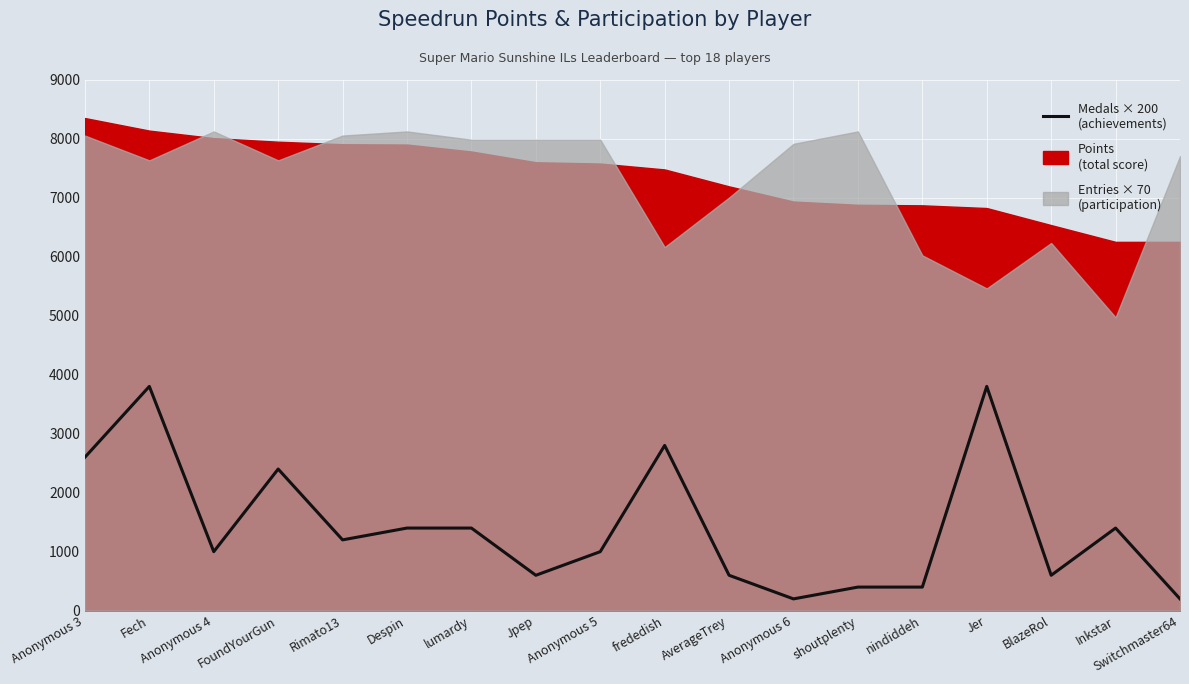

Rank the categories by value from lowest to highest.

Anonymous 6, Switchmaster64, shoutplenty, nindiddeh, Jpep, AverageTrey, BlazeRol, Anonymous 4, Anonymous 5, Rimato13, Despin, lumardy, Inkstar, FoundYourGun, Anonymous 3, frededish, Fech, Jer